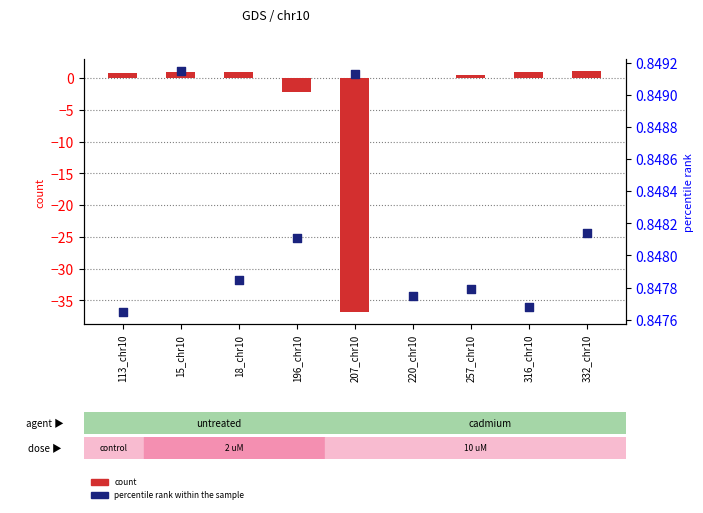

Which series reaches the maximum Y coordinate?

count